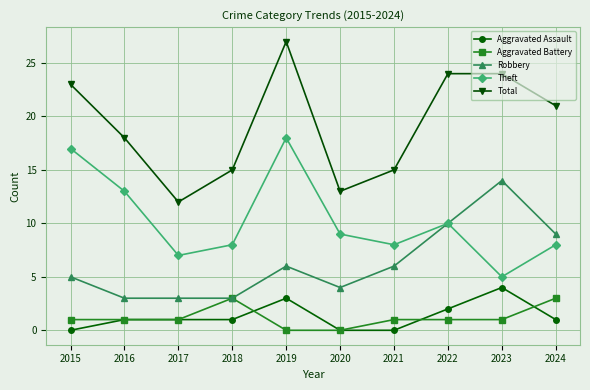

Where is the first local minimum for Theft?

2017